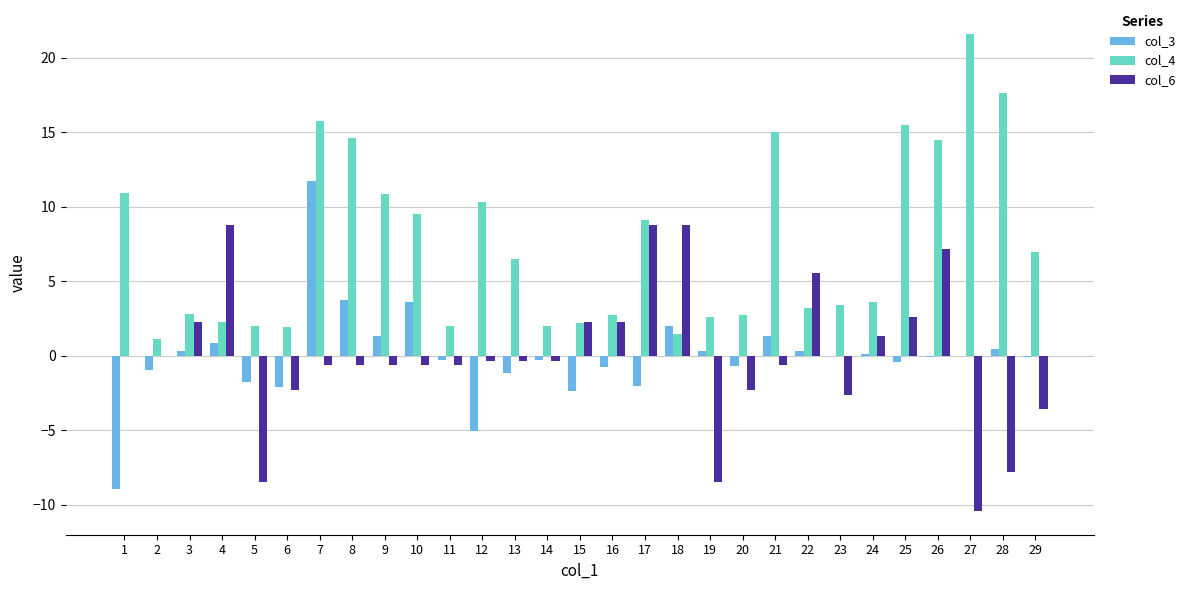

The col_6 series shows 5.5 at 22. True or false?

True